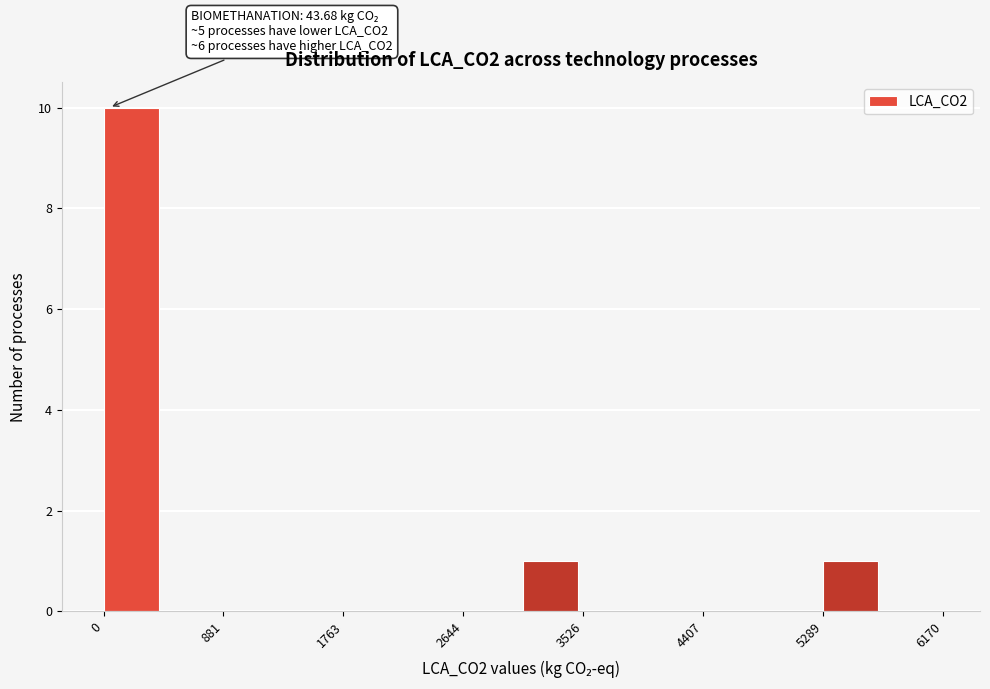

Which range on the x-axis has the tallest bar?

0 to 400